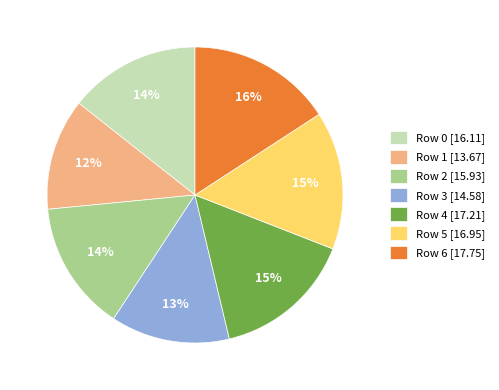

How many slices are in this pie chart?

7